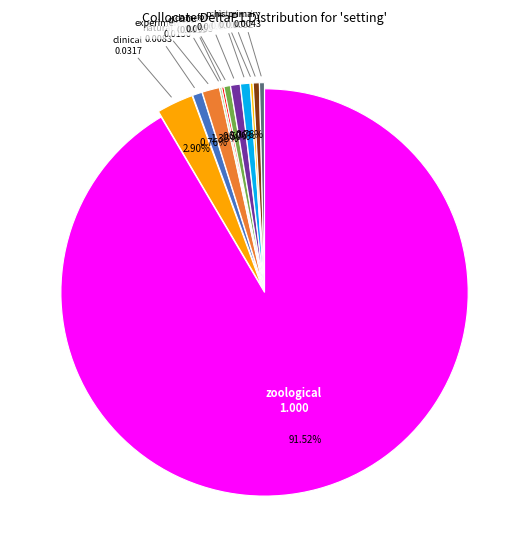

What is the smallest slice in the pie chart?

different